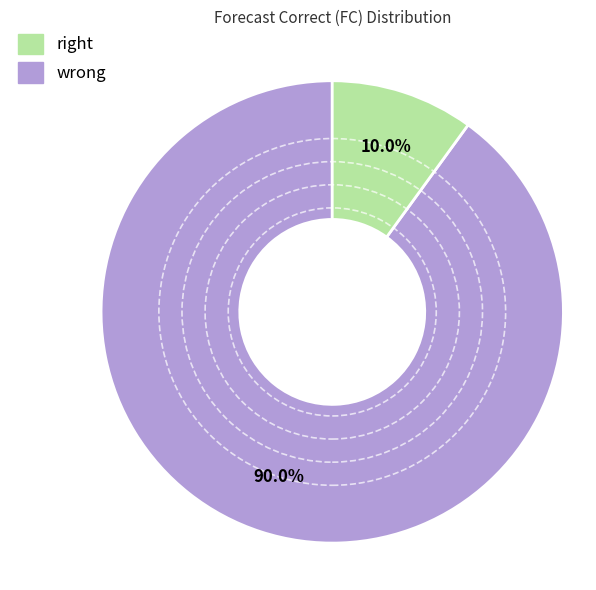

To the nearest percent, what is the difference between the largest and smallest slice percentages?

80%